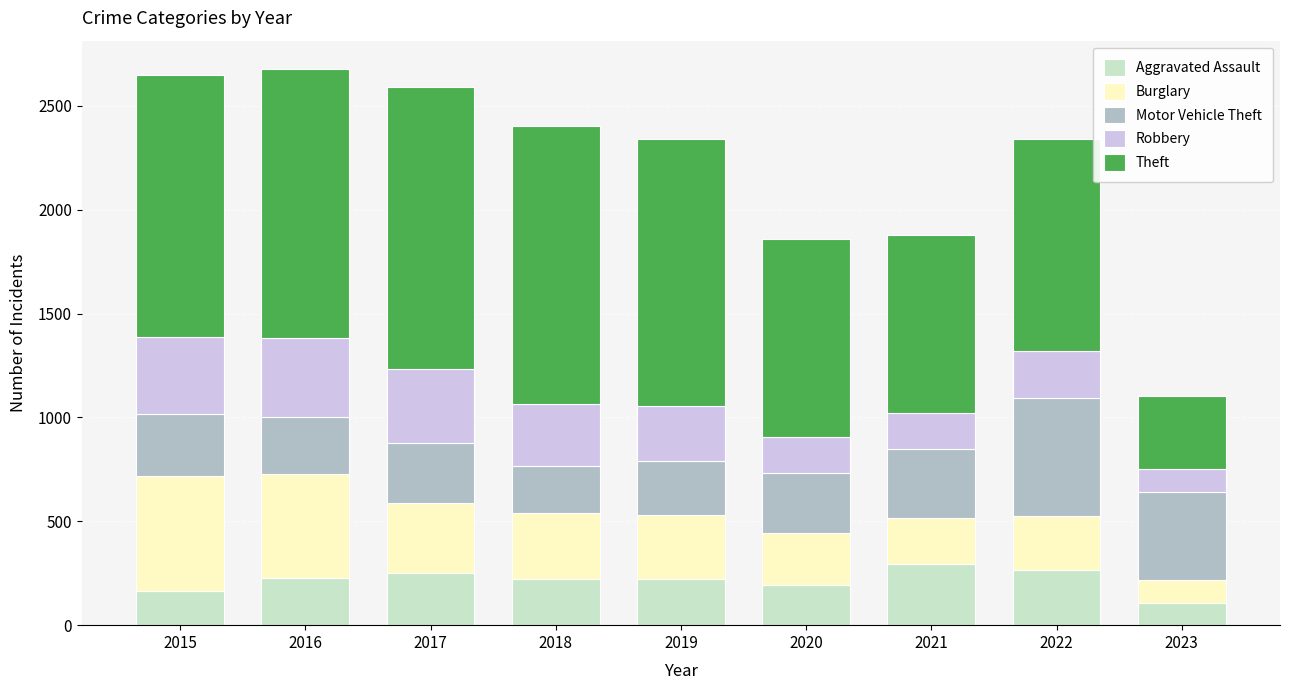

The value of Aggravated Assault at 2017 is 251. True or false?

True